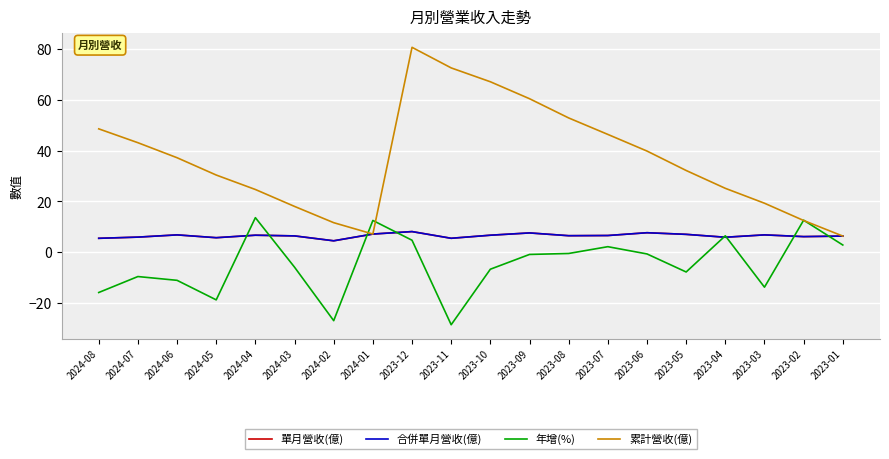

Does the chart display data point markers on the line(s)?

No